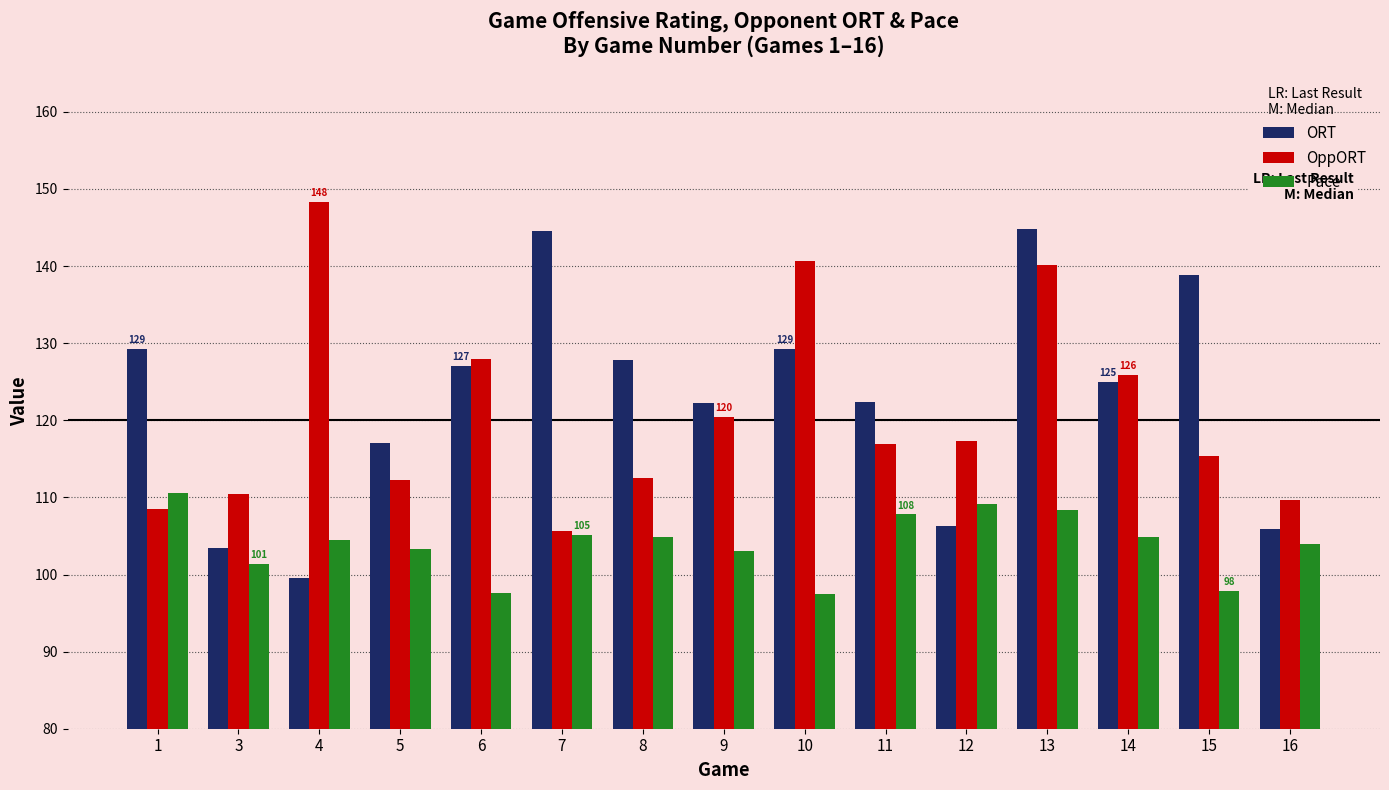

What are all the series names shown in the legend?

ORT, OppORT, Pace